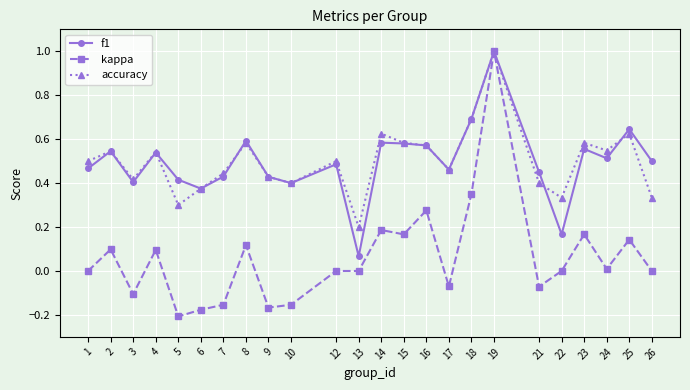

The value of kappa at 18 is 0.4. True or false?

True